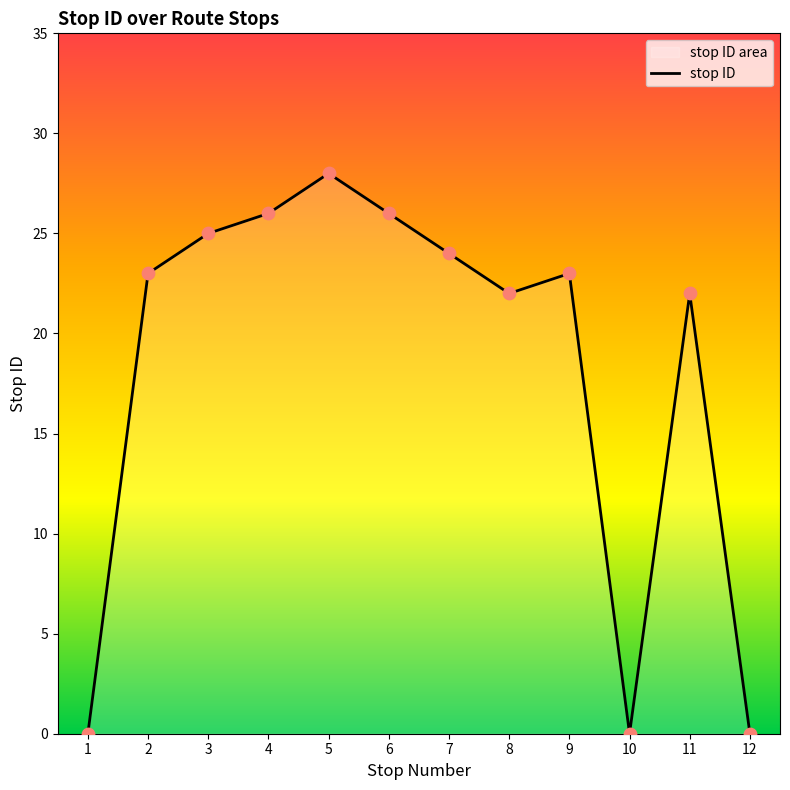

Between 9 and 5, which is larger?

5